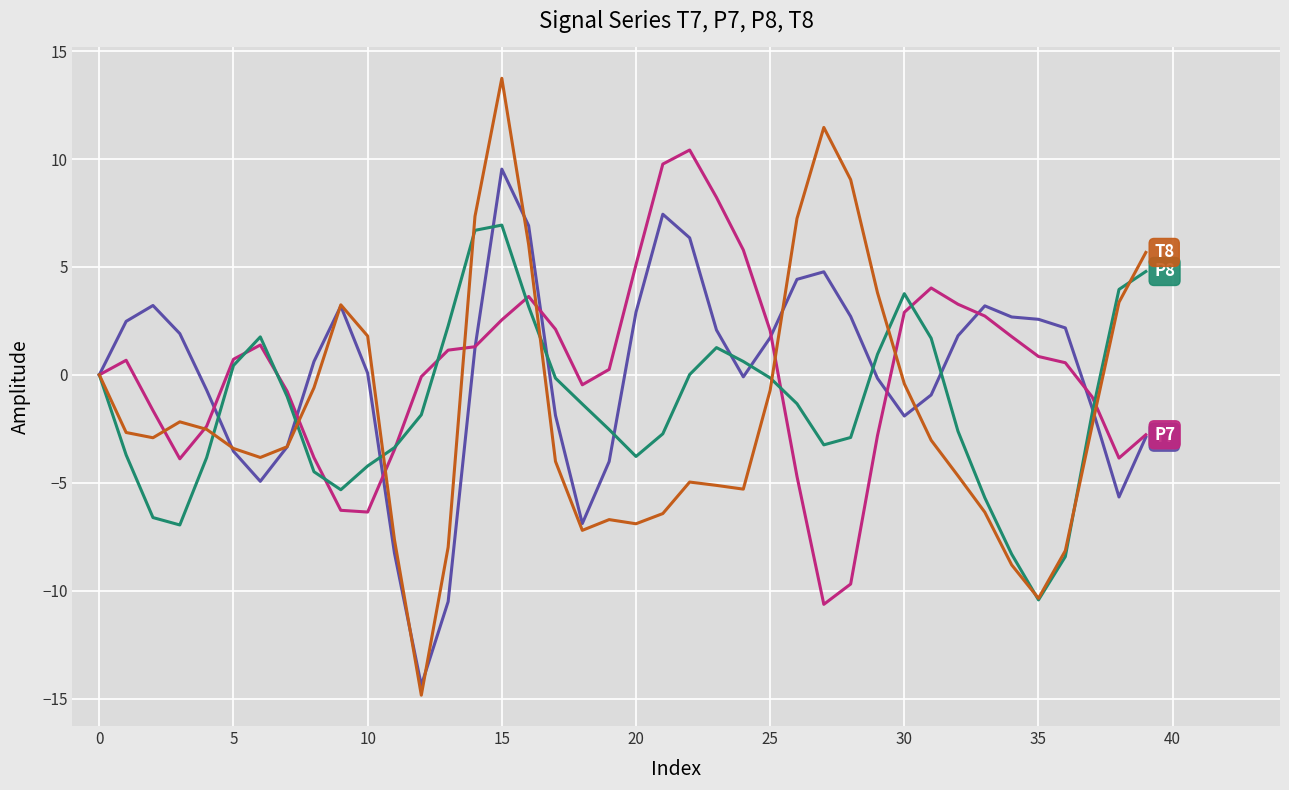

Does the chart display data point markers on the line(s)?

No